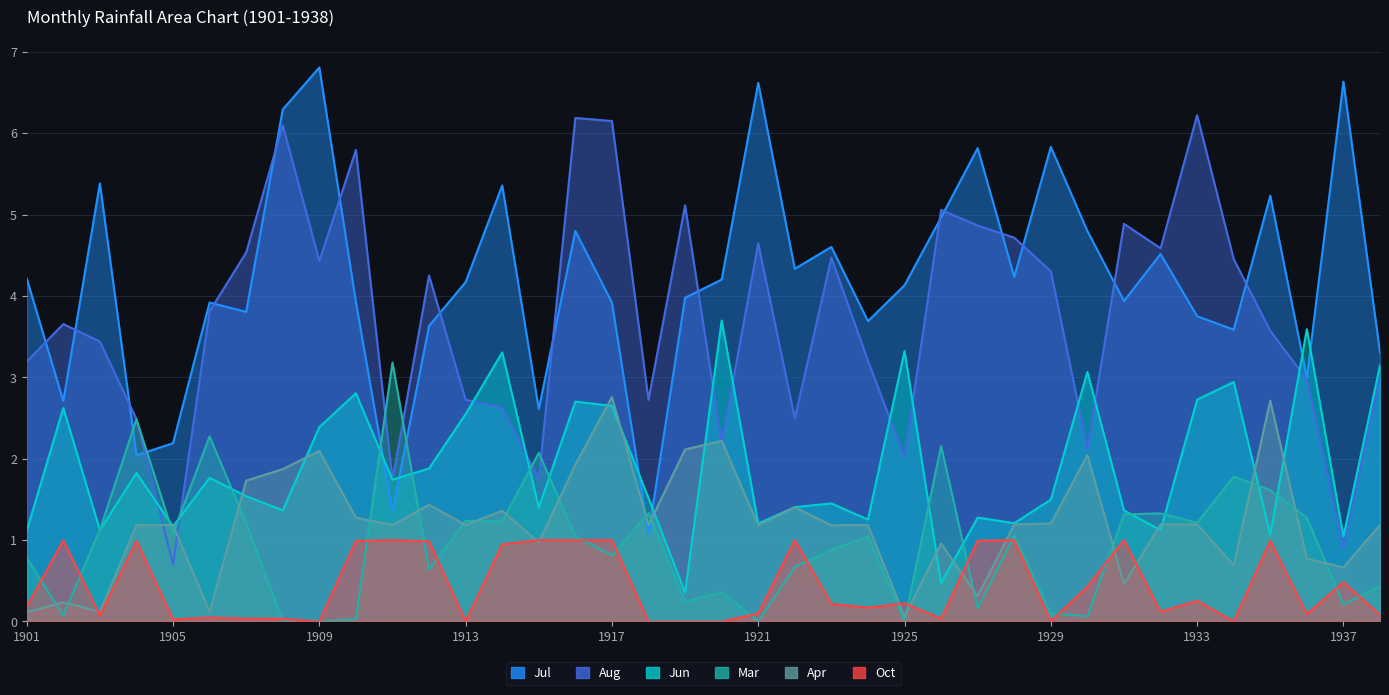

Is it true that Jun equals 1.8 at 1906?

True